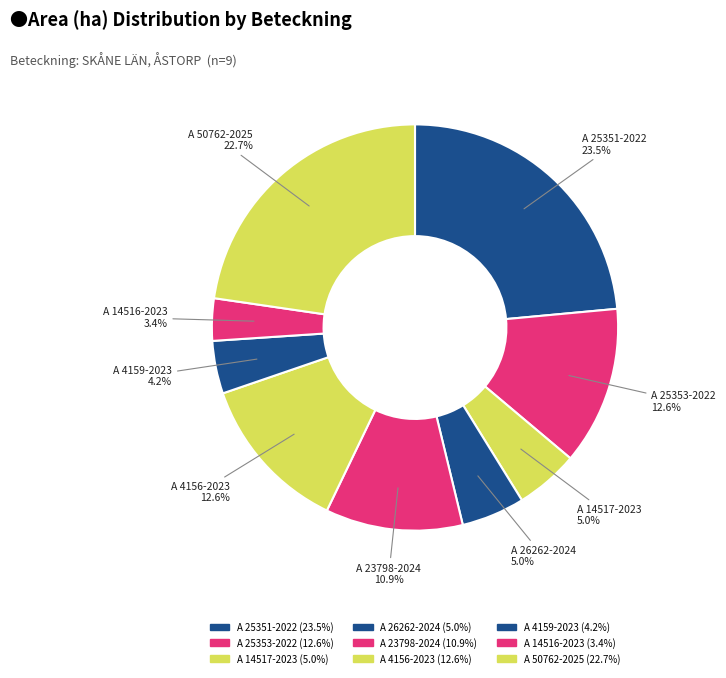

To the nearest percent, what is the average slice percentage?

11%